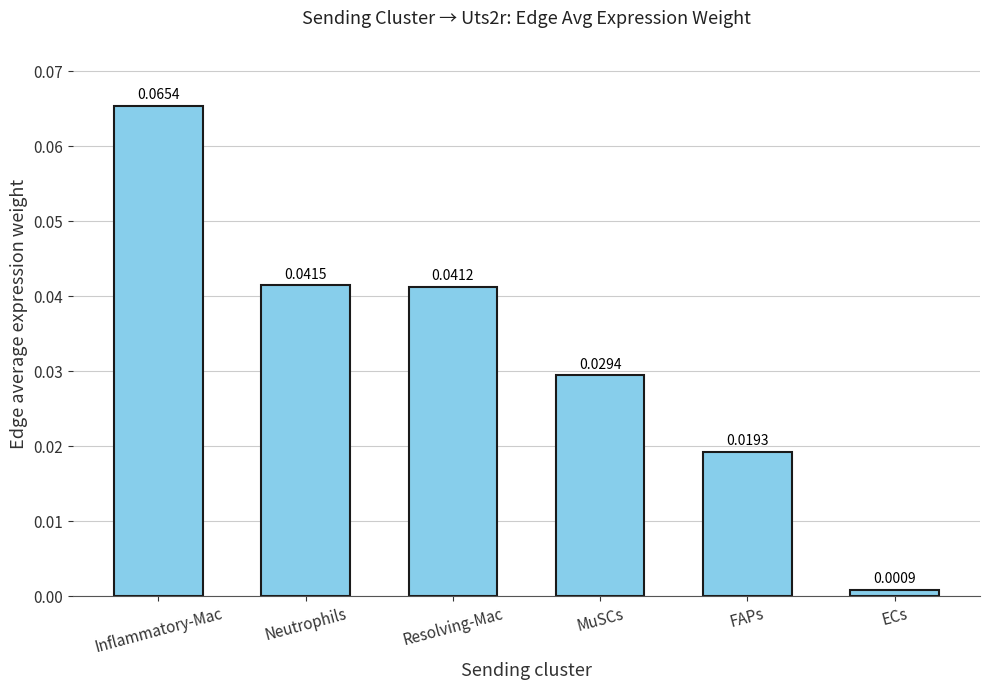

List the labels in order of value, smallest first.

ECs, FAPs, MuSCs, Resolving-Mac, Neutrophils, Inflammatory-Mac